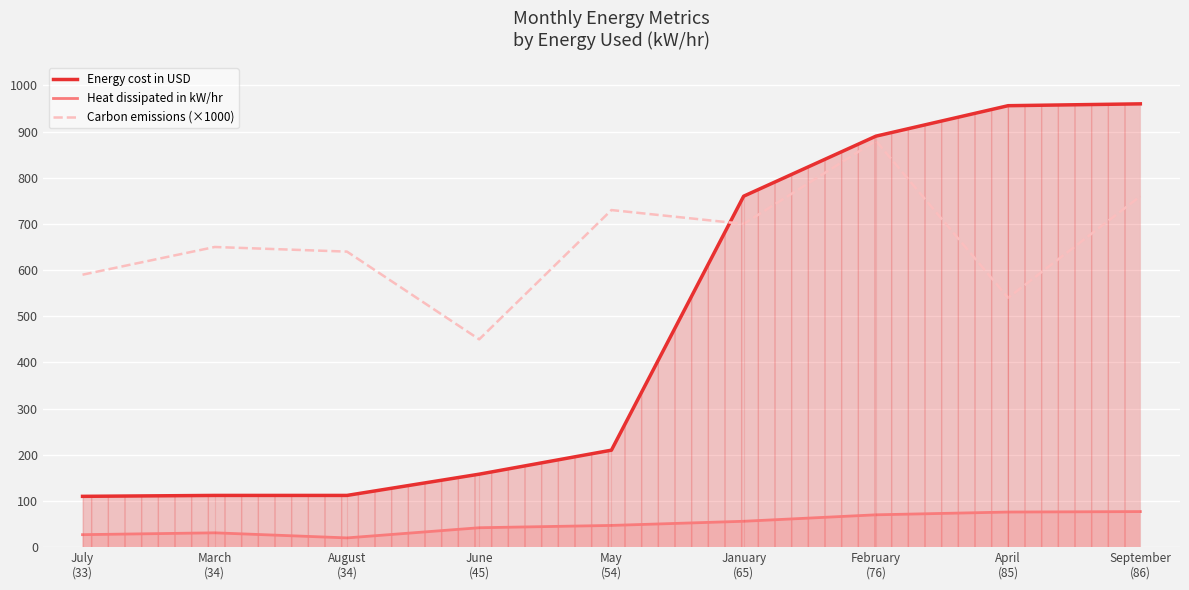

Which series has the largest total across all categories?

Carbon emissions (×1000)